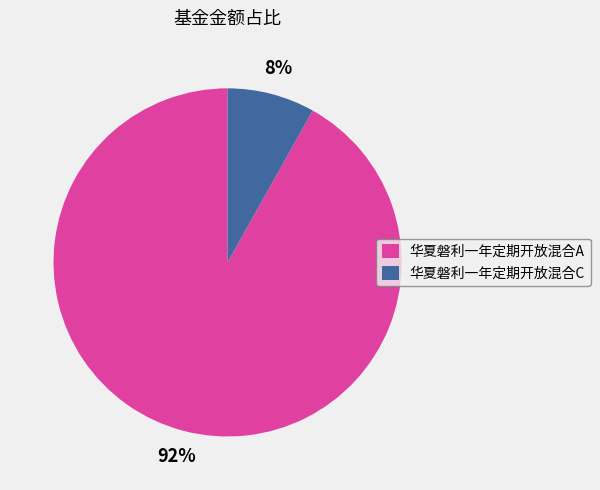

To the nearest percent, what is the difference between the 华夏磐利一年定期开放混合C and 华夏磐利一年定期开放混合A slice percentages?

84%